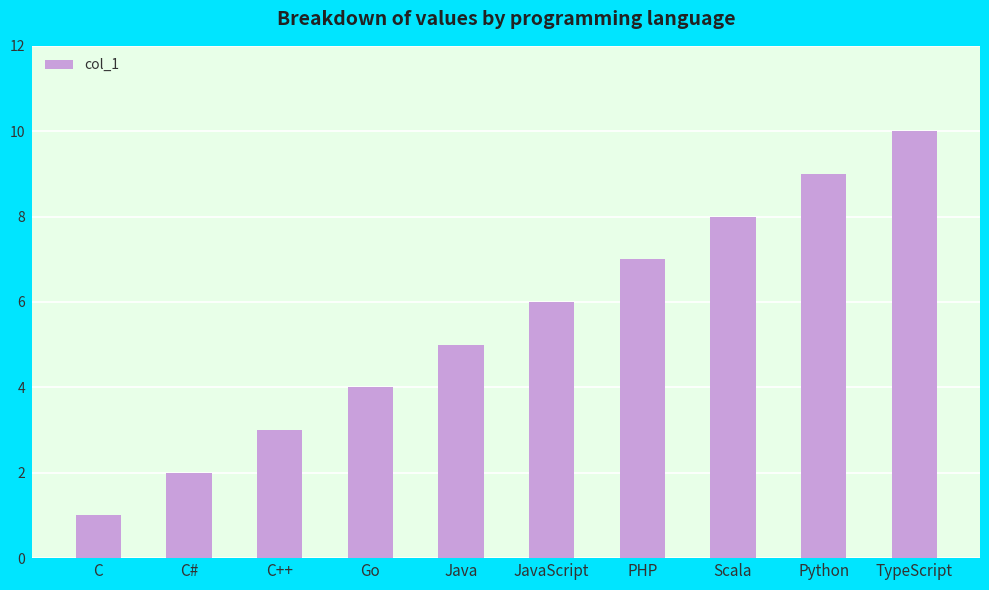

What is the change in value from C++ to Java?

+2